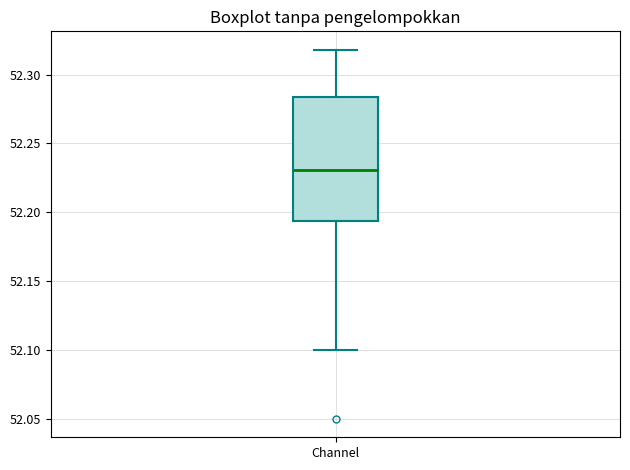

Read this box plot against the y-axis: the position of the median line, the range covered by the box, and the ends of both whiskers. The values are not printed on the chart, so give them approximately, as read against the axis.

median 52.230, box 52.195 to 52.285, whiskers 52.100 to 52.320